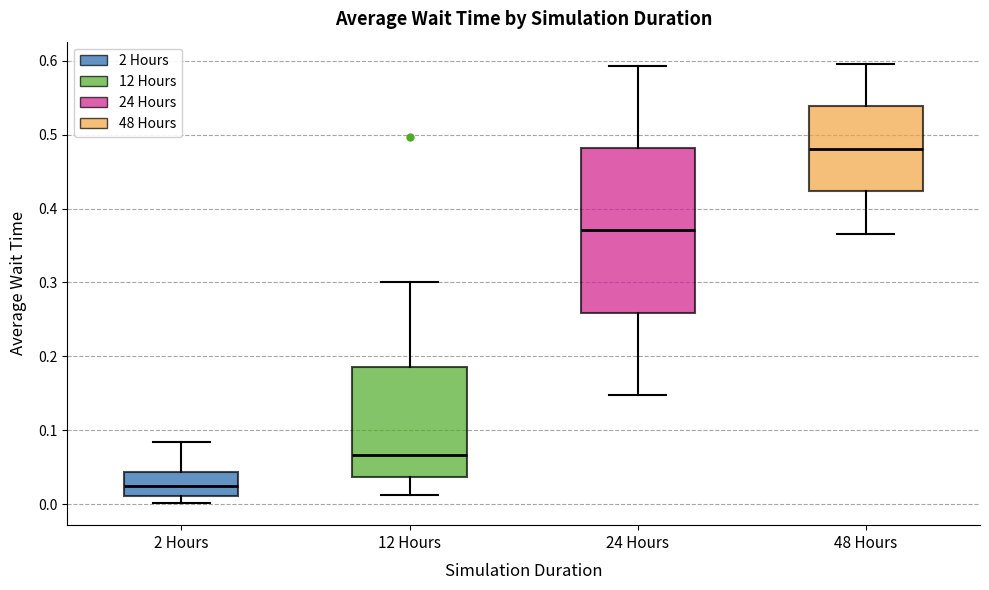

Reading left to right, read every box against the y-axis: the position of its median line, the range the box covers, and the ends of its whiskers. The values are not printed on the chart, so give them approximately, as read against the axis.

2 Hours: median 0.02, box 0.01 to 0.04, whiskers 0.00 to 0.08
12 Hours: median 0.07, box 0.04 to 0.19, whiskers 0.01 to 0.30
24 Hours: median 0.37, box 0.26 to 0.48, whiskers 0.15 to 0.59
48 Hours: median 0.48, box 0.42 to 0.54, whiskers 0.37 to 0.60